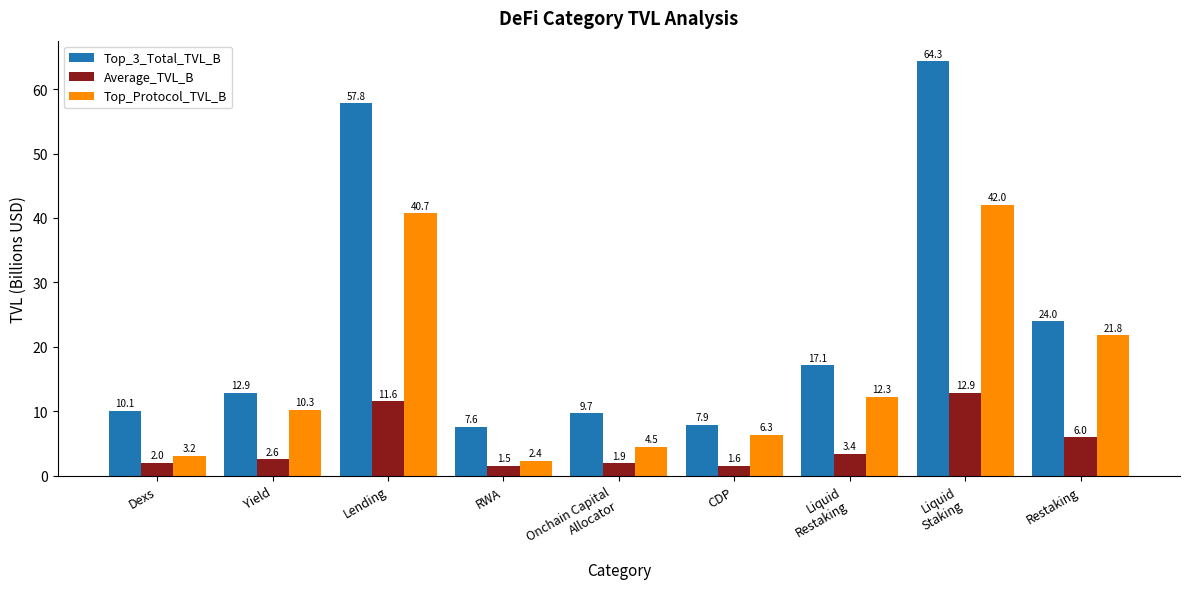

How many data points does each series have?

9